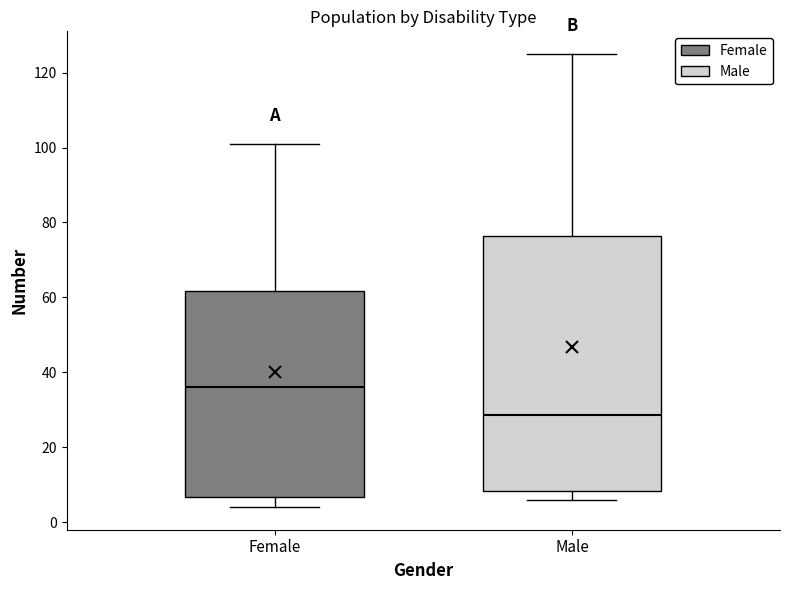

Which box's median line is the lowest?

Male